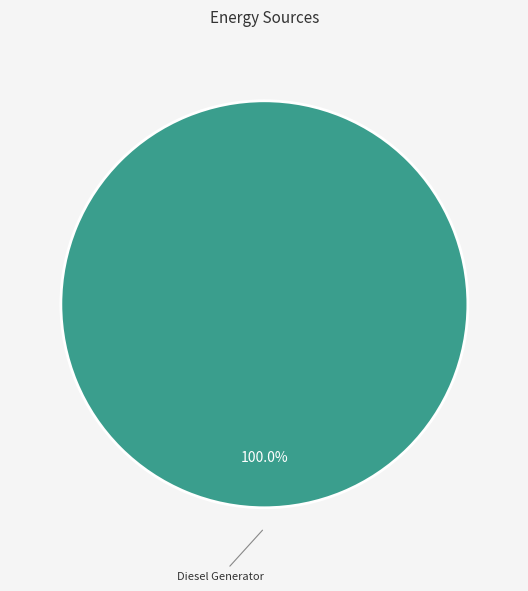

How many slices are in this pie chart?

1